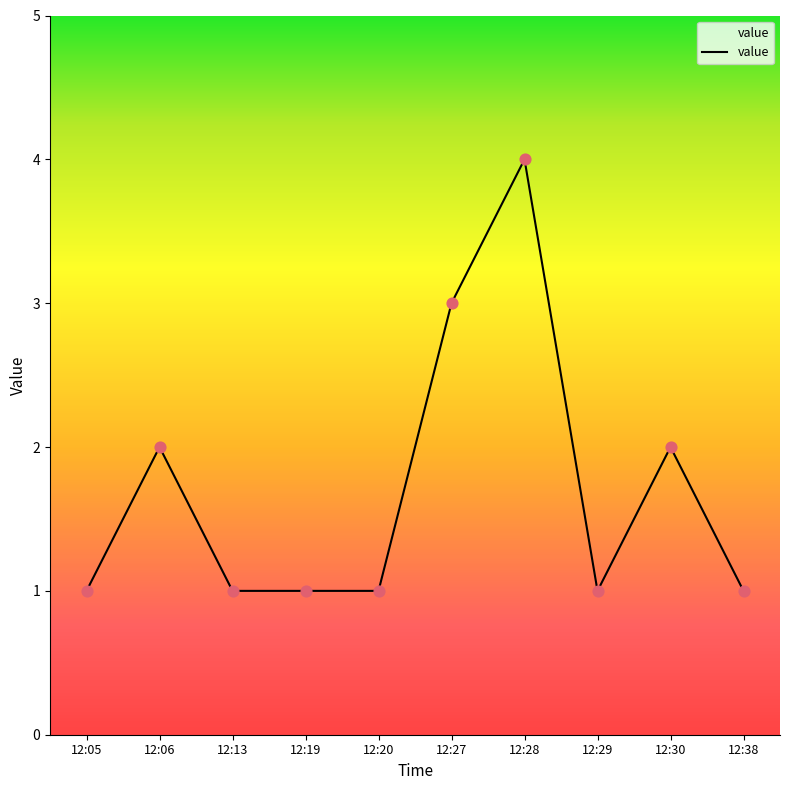

What is the ratio of the value at 12:30 to the value at 12:05?

2.0